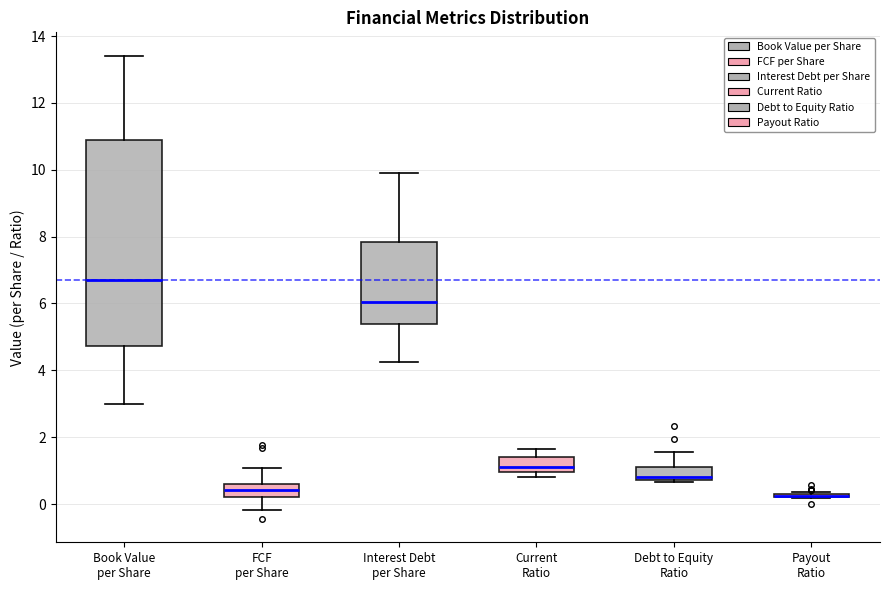

Reading left to right, transcribe this box plot: for each box, give where its median line is, the range the box spans, and where its two whiskers end, as read against the y-axis. The values are not printed on the chart, so give them approximately, as read against the axis.

Book Value per Share: median 6.8, box 4.8 to 10.8, whiskers 3.0 to 13.4
FCF per Share: median 0.4, box 0.2 to 0.6, whiskers -0.2 to 1.0
Interest Debt per Share: median 6.0, box 5.4 to 7.8, whiskers 4.2 to 9.8
Current Ratio: median 1.2, box 1.0 to 1.4, whiskers 0.8 to 1.6
Debt to Equity Ratio: median 0.8 (just above the box's lower edge), box 0.8 to 1.2, whiskers 0.6 to 1.6
Payout Ratio: box collapsed to a line at 0.2, whiskers 0.2 to 0.4